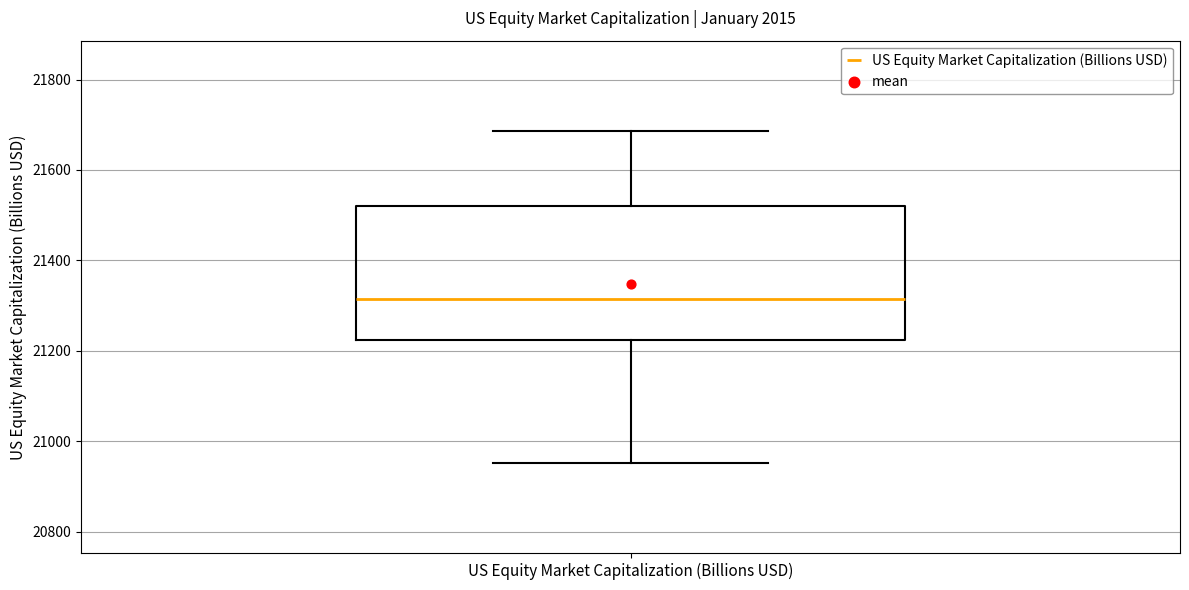

Where is the lower edge of the box for US Equity Market Capitalization (Billions USD) on the y-axis? The values are not printed on the chart, so give them approximately, as read against the axis.

21220